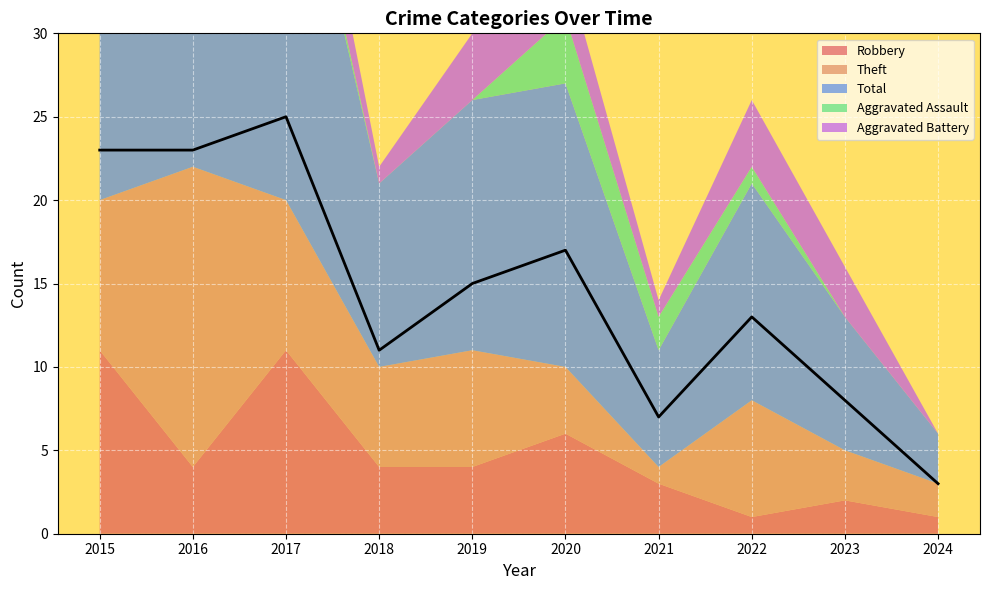

Is the value of Robbery at 2015 greater than the value of Theft at 2017?

Yes